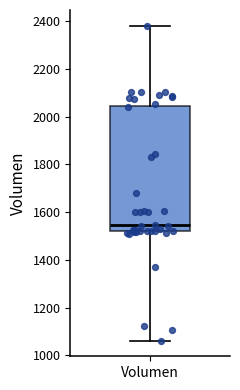

Transcribe this box plot: give where the median line is, the range the box spans, and where the two whiskers end, as read against the y-axis. The values are not printed on the chart, so give them approximately, as read against the axis.

median 1540, box 1520 to 2040, whiskers 1060 to 2380